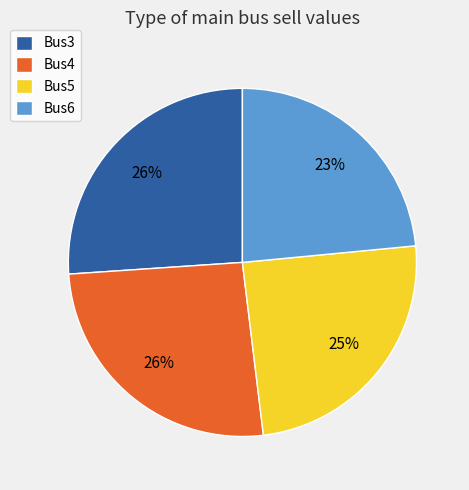

To the nearest percent, what percentage of the pie is Bus6?

23%